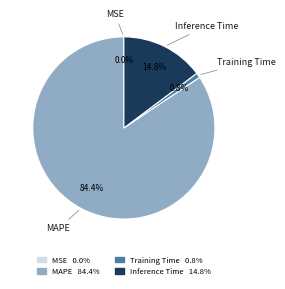

What percentage is NOT represented by MAPE?

15.6%